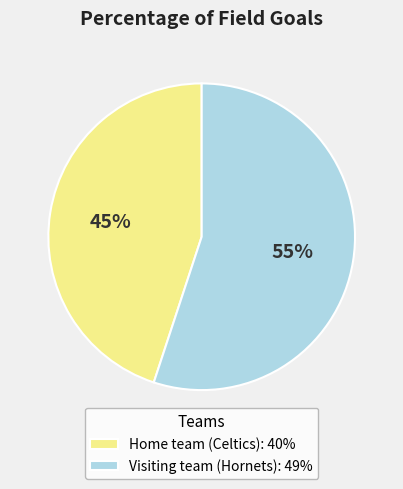

What is the ratio of the value at Visiting team (Hornets) to the value at Home team (Celtics)?

1.2